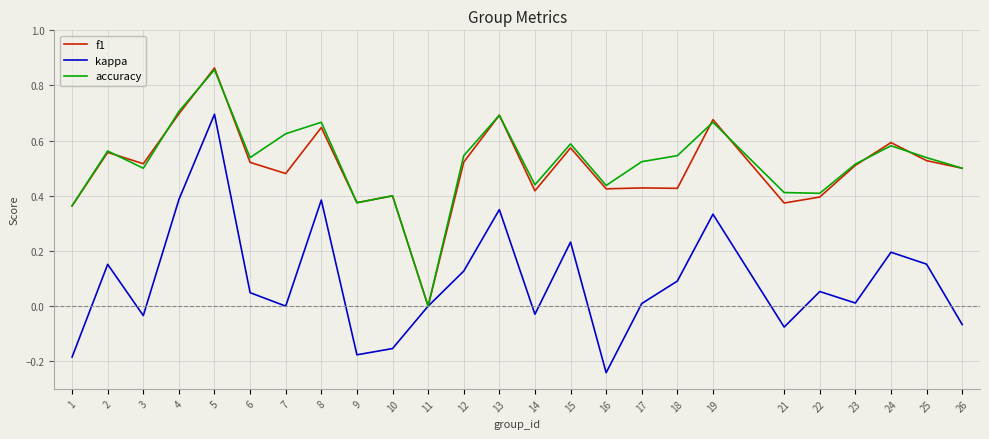

At which category is the sum across all series the highest?

5